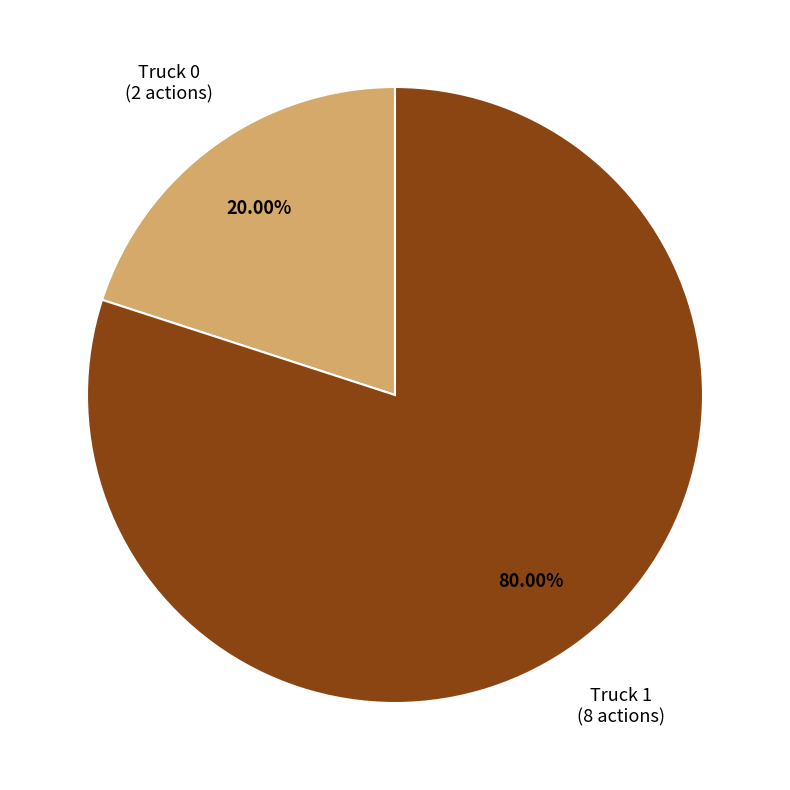

To the nearest percent, what is the difference between the largest and smallest slice percentages?

60%